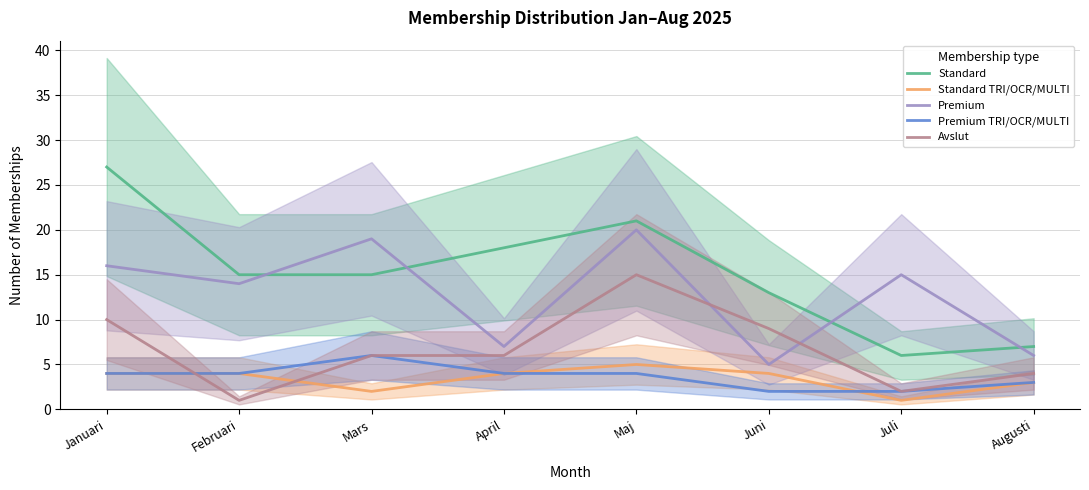

What is the sum of the Avslut values at Mars and Juli?

8